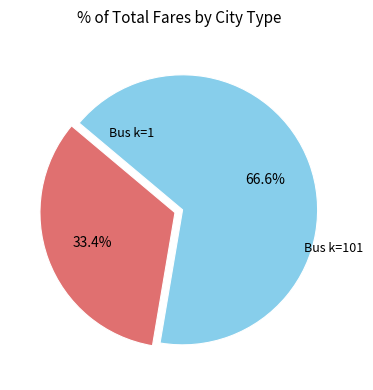

How many segments does this pie chart have?

2